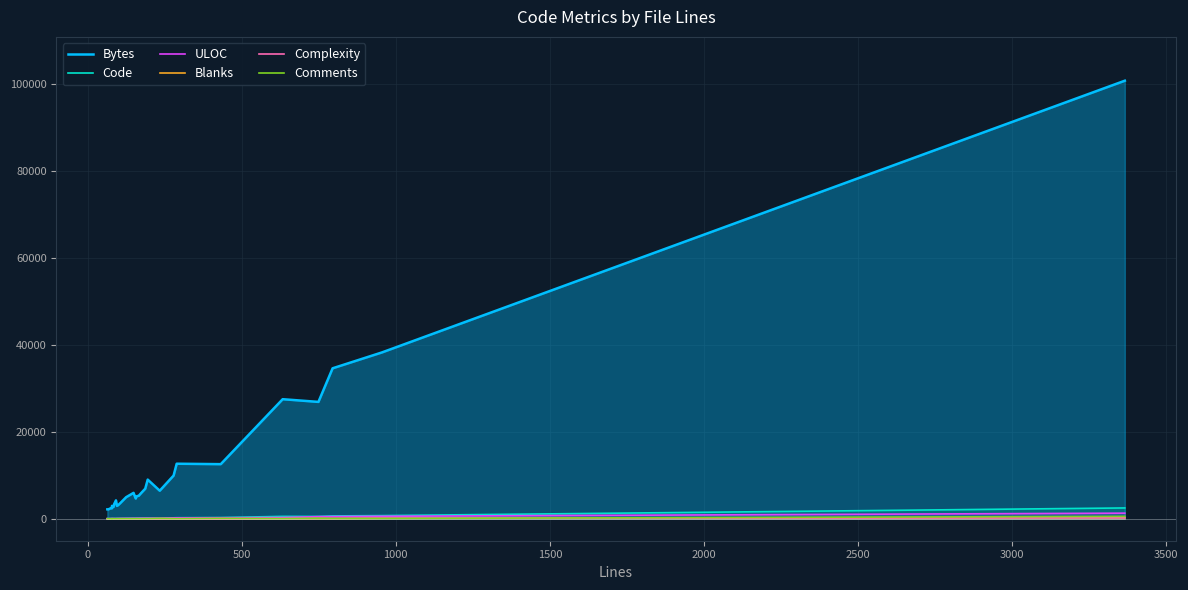

What is the difference between the maximum and minimum values in the Bytes series?

98617